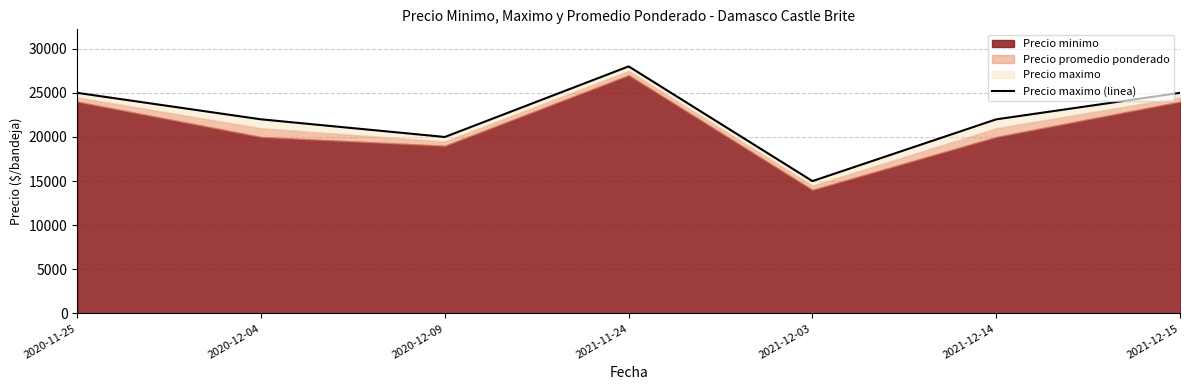

True or false: the data has more than 0 interior local peaks.

True